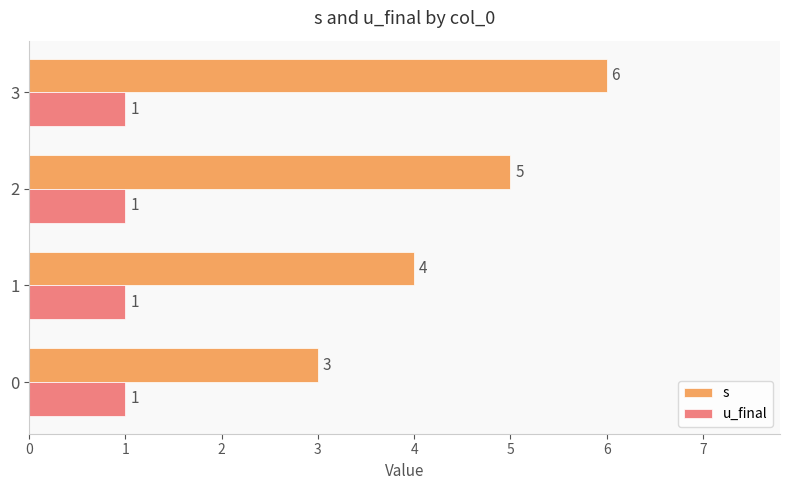

Which series has the widest spread of values?

s